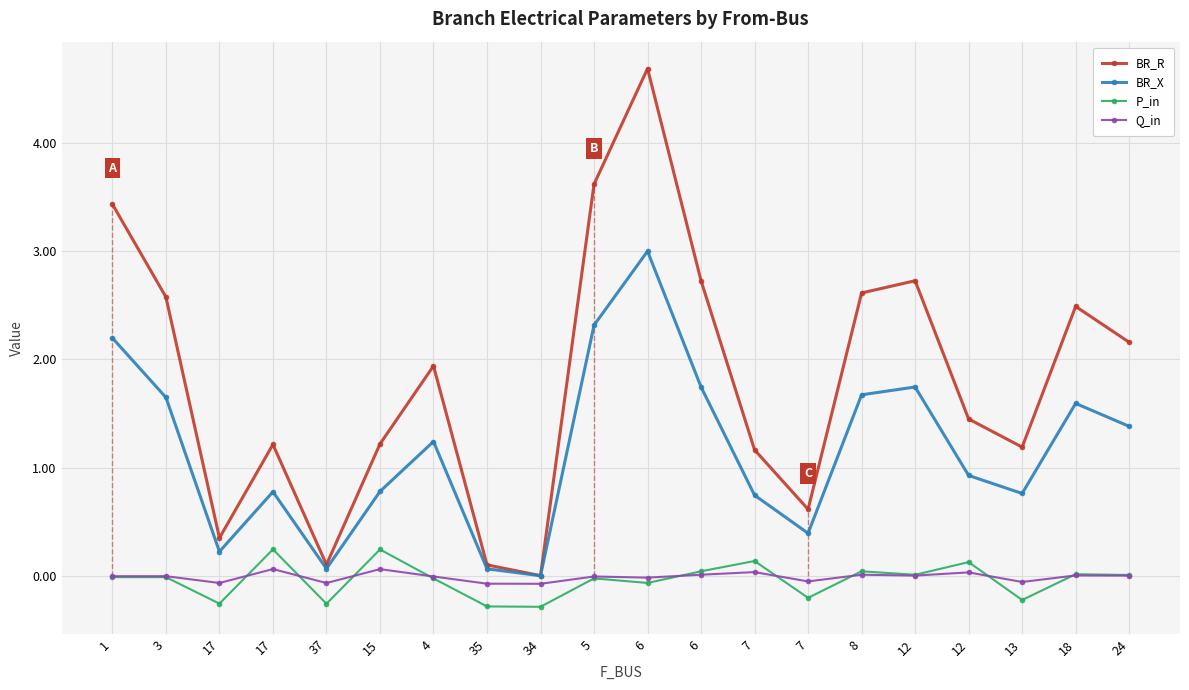

What are all the series names shown in the legend?

BR_R, BR_X, P_in, Q_in